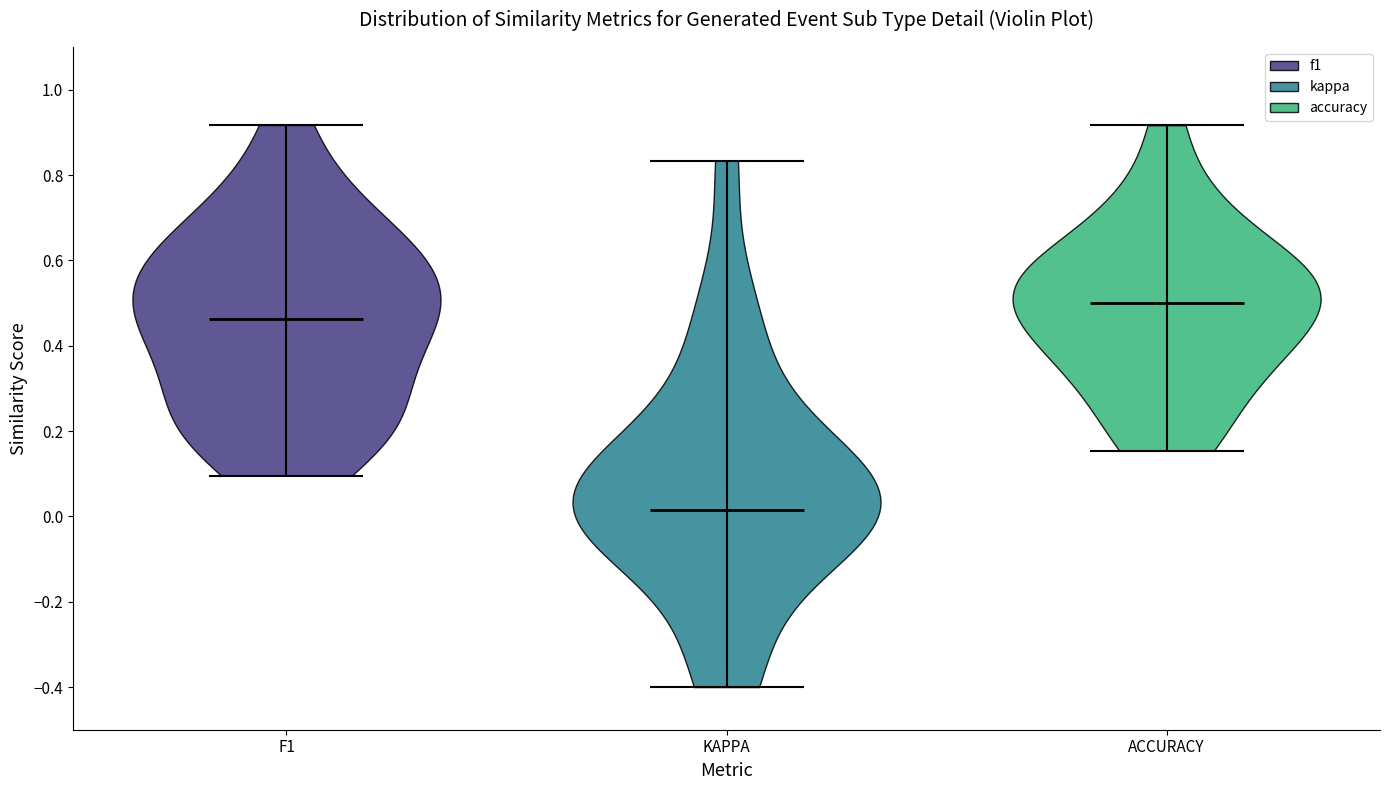

What is the highest point the violin for ACCURACY reaches on the y-axis? The values are not printed on the chart, so give them approximately, as read against the axis.

0.92